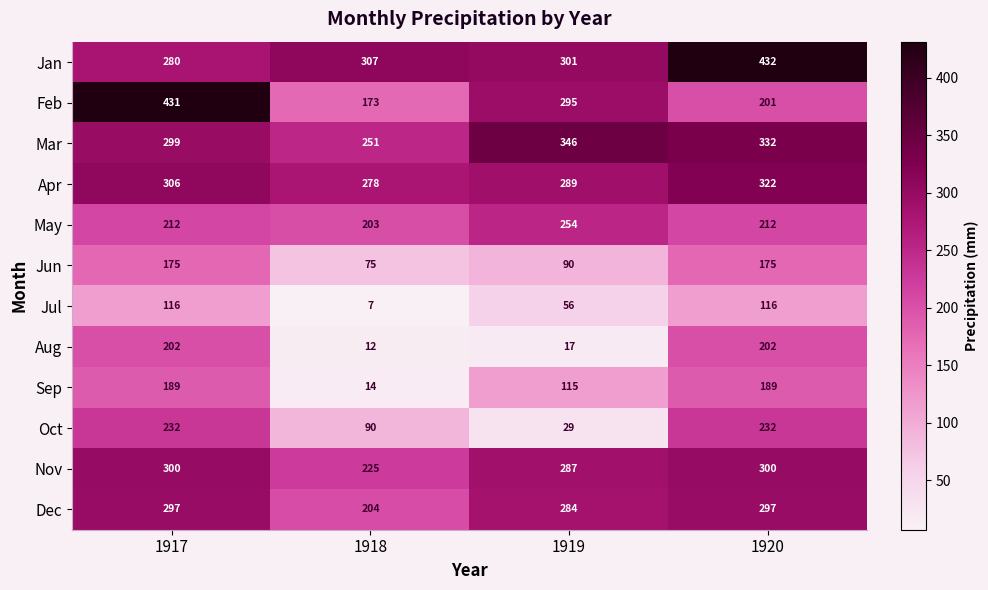

Read the Jan value at 1920, to the nearest 50.

450